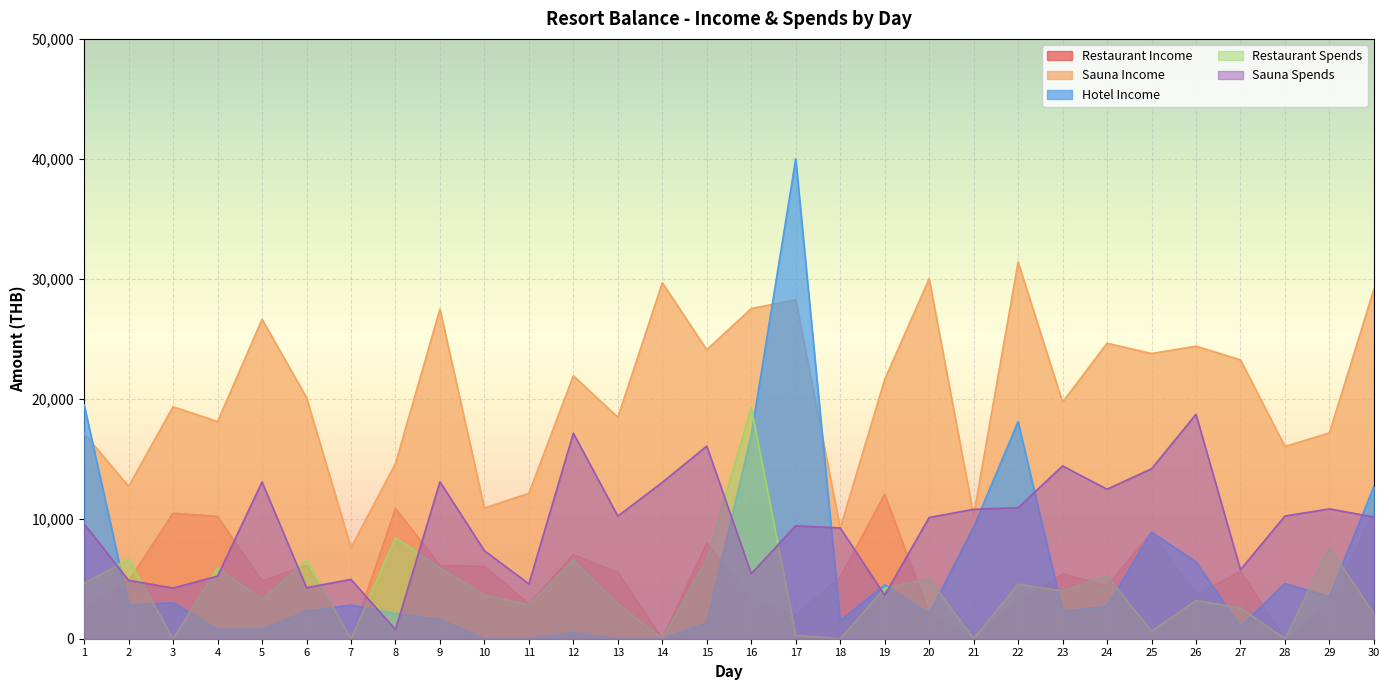

The Hotel Income series shows 1500 at 18. True or false?

True